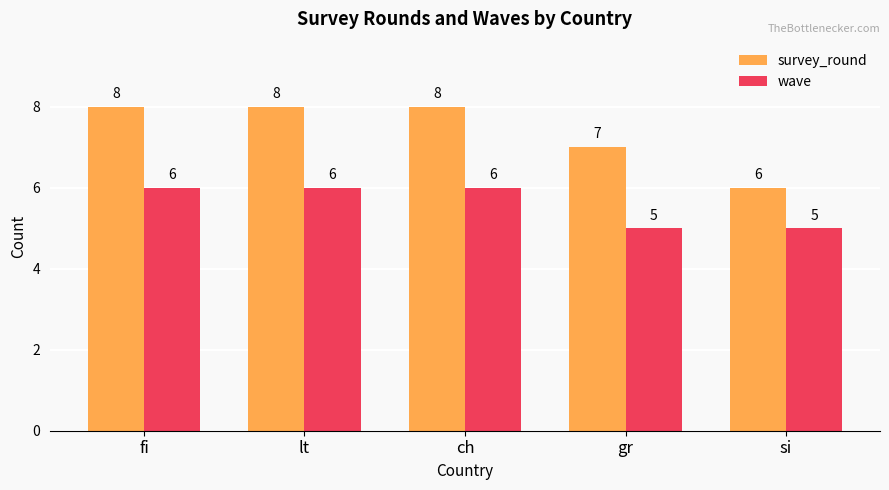

What are all the series names shown in the legend?

survey_round, wave